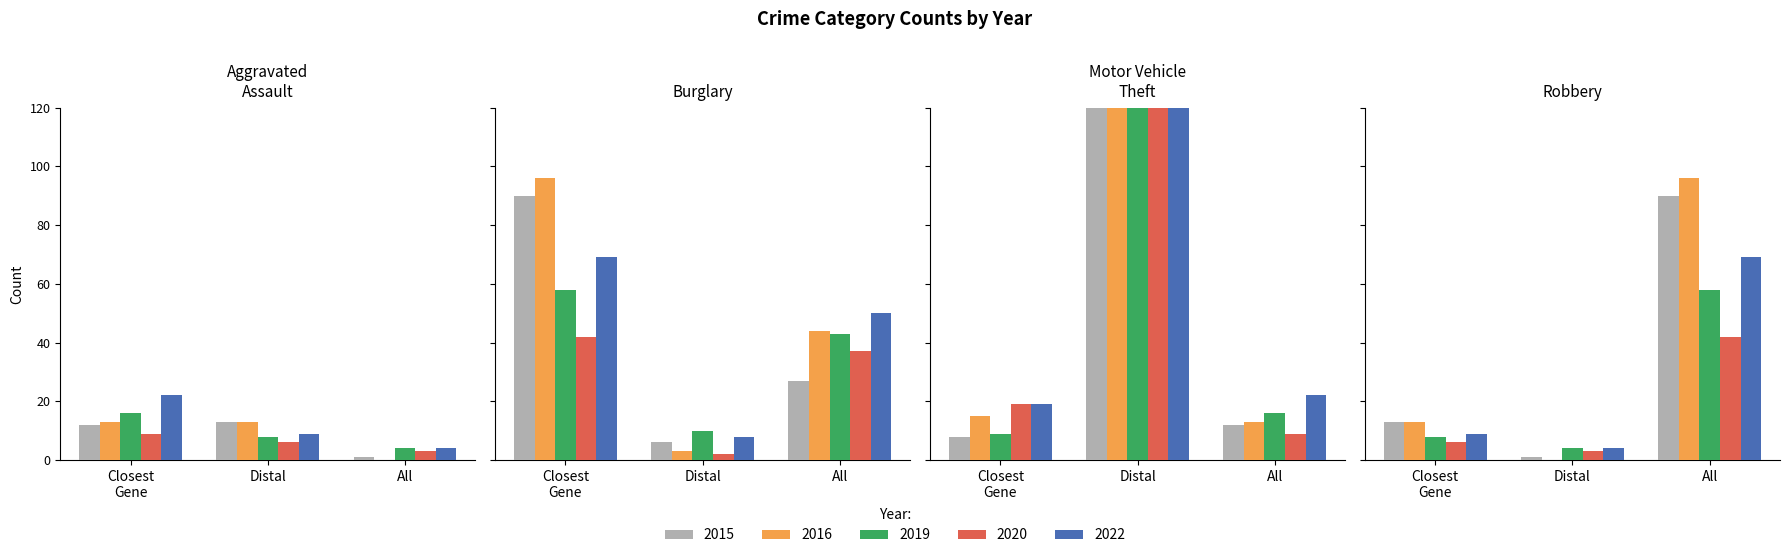

What is the average value of the 2016 series?

65